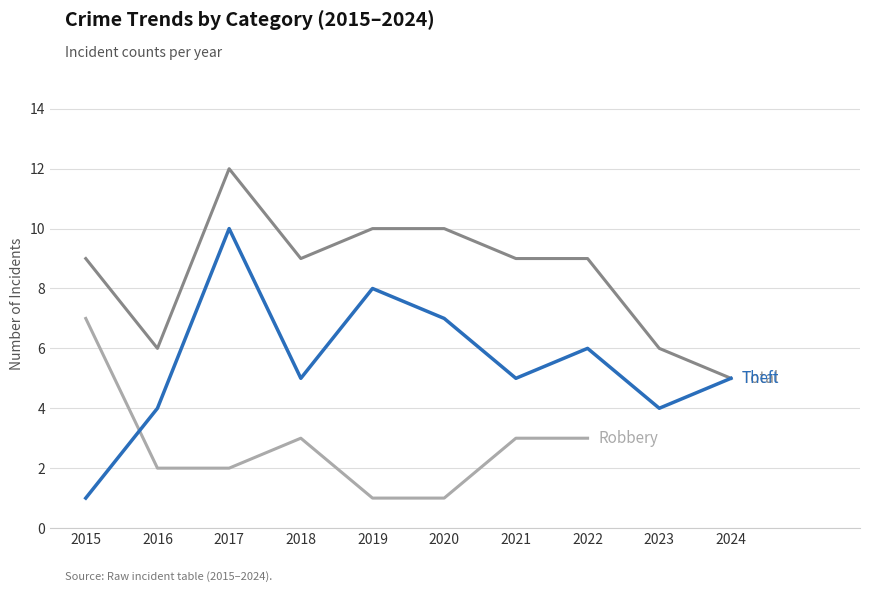

What is the average value of the Total series?

8.5